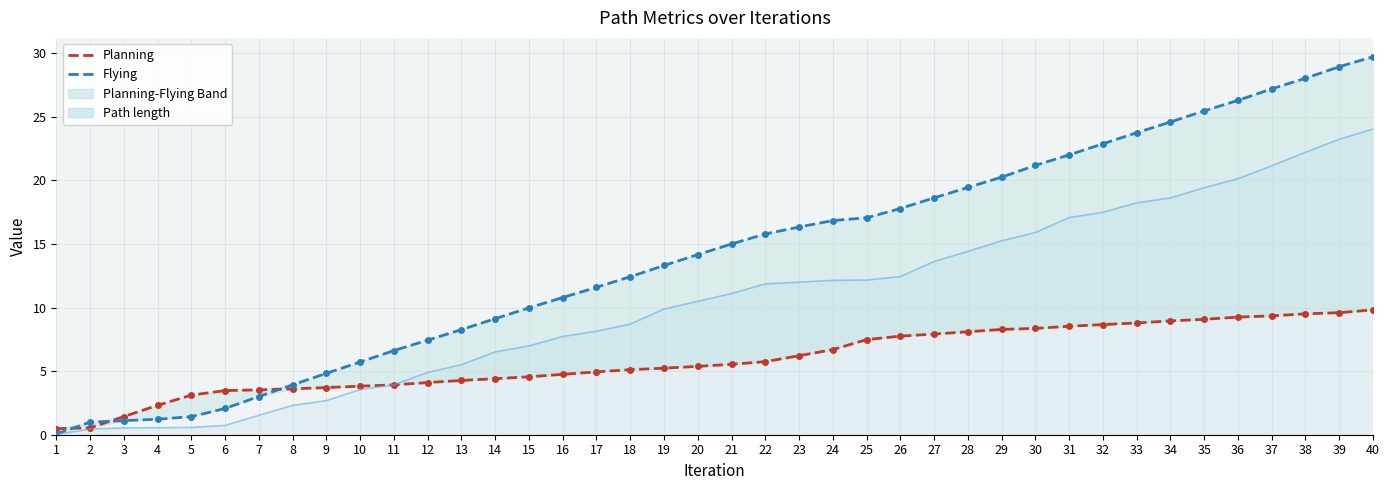

Where do Path length line and Planning first cross each other?

10 and 11